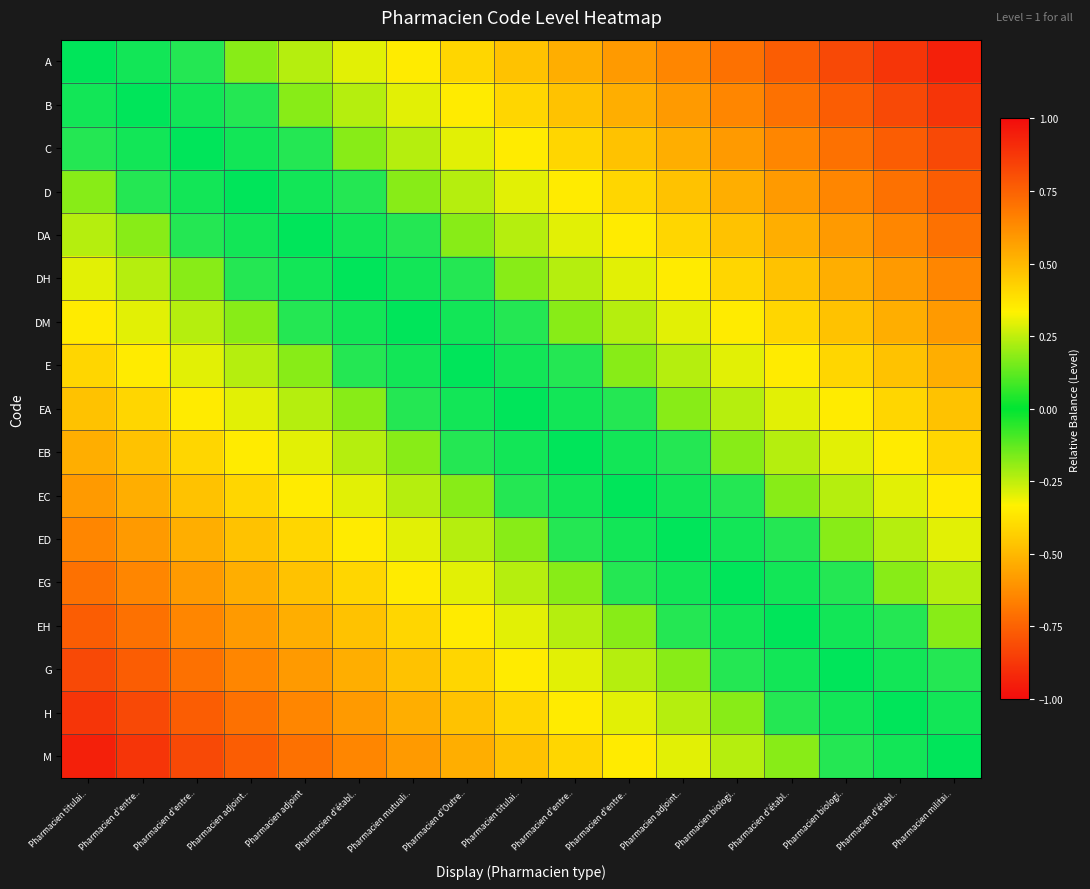

List the series in order of their peak value, lowest first.

A, B, C, D, DA, DH, DM, E, EA, EB, EC, ED, EG, EH, G, H, M